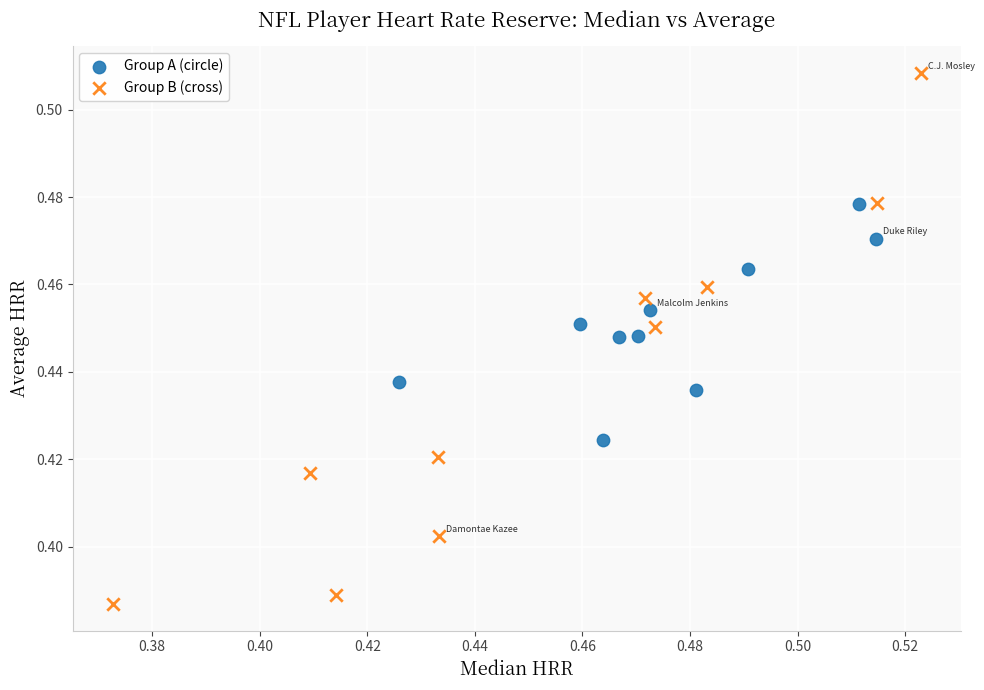

Which series reaches the minimum Y coordinate?

Group B (cross)